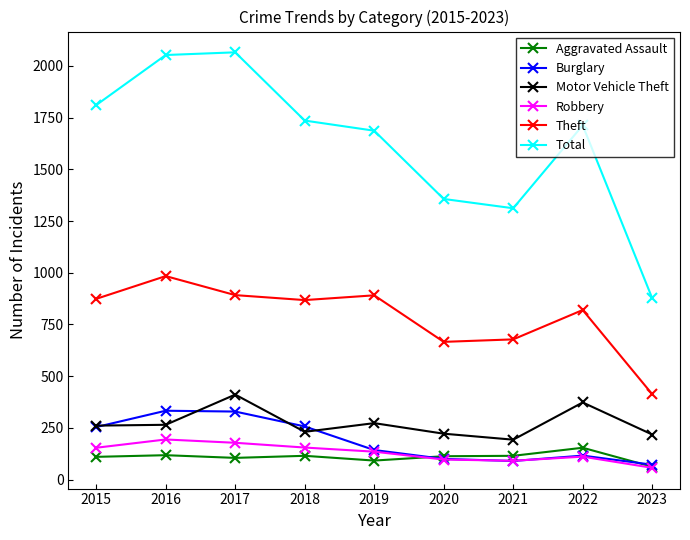

Rank the series at 2017 from lowest to highest value.

Aggravated Assault, Robbery, Burglary, Motor Vehicle Theft, Theft, Total